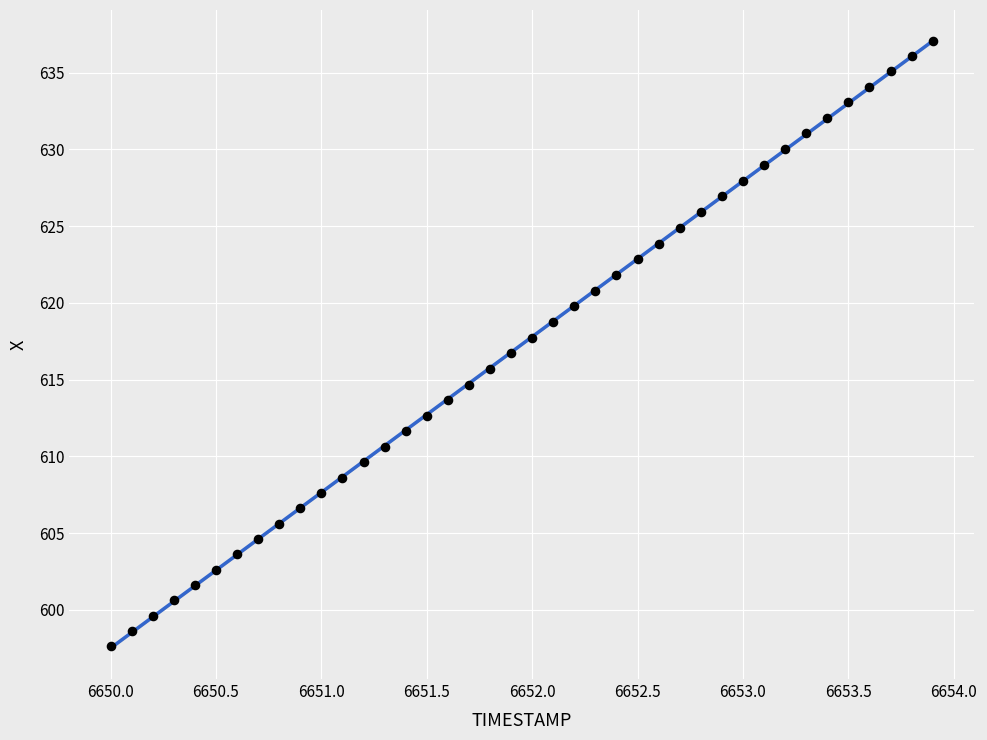

What is the range of Y values (max minus min)?

39.5